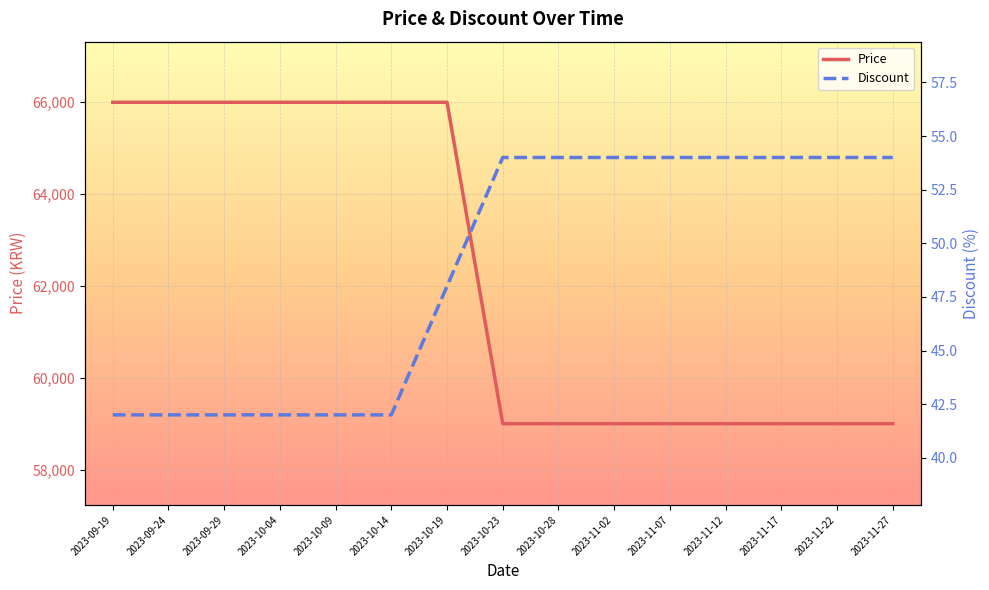

The Discount series shows 79 at 2023-11-12. True or false?

False